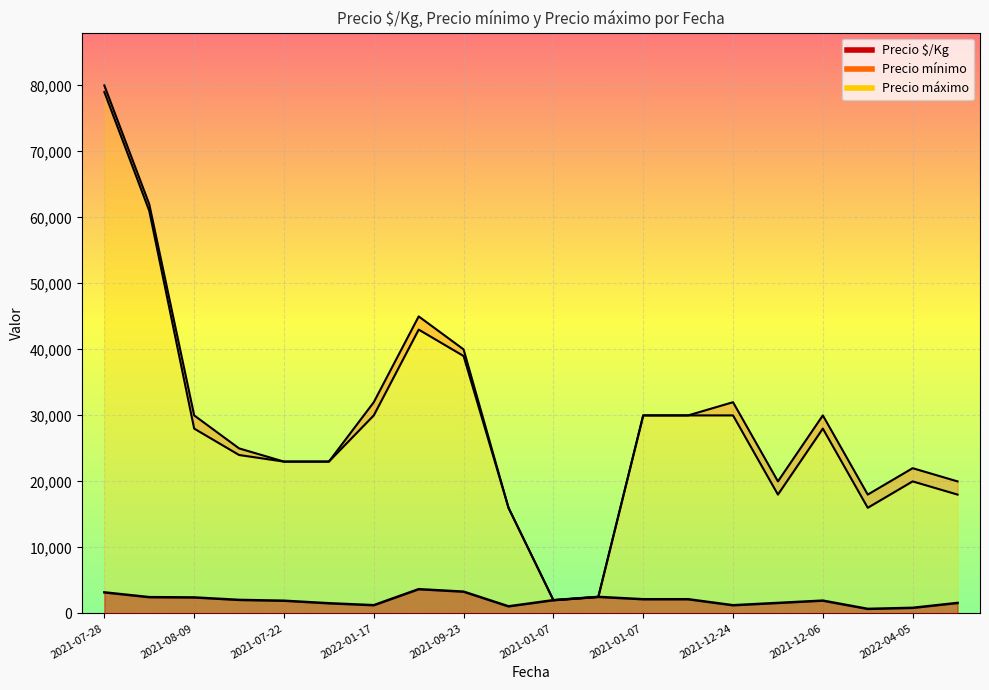

Which series has the largest total across all categories?

Precio máximo